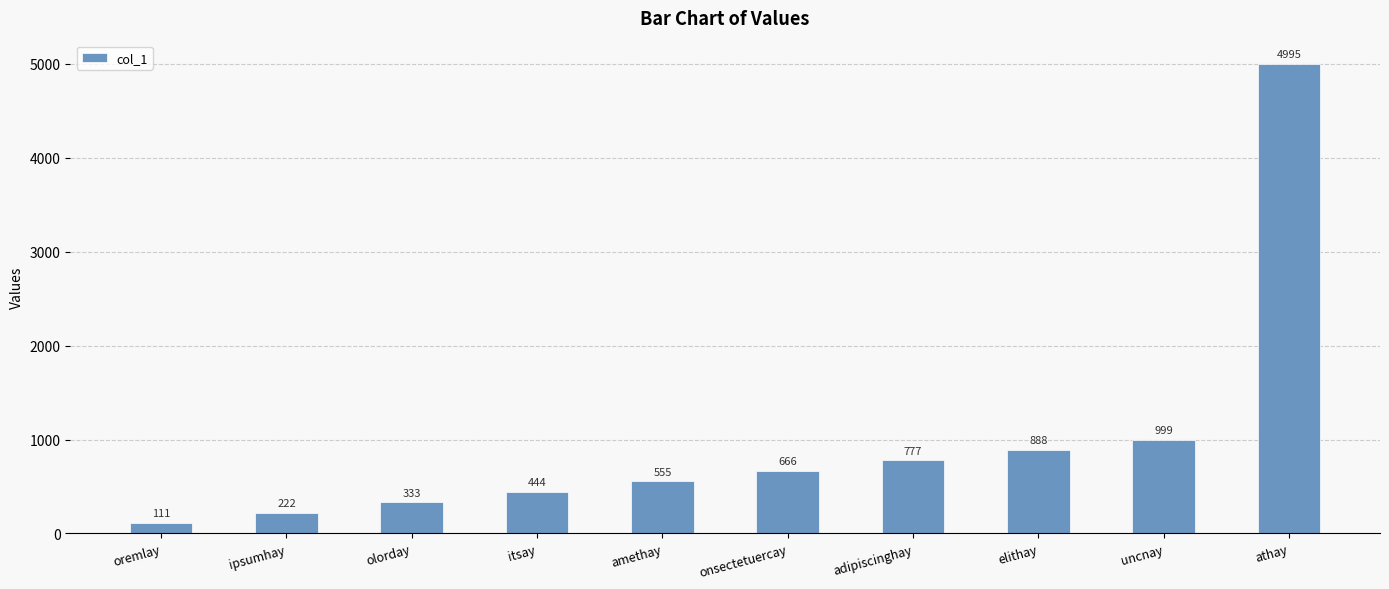

What is the sum of the values at itsay and oremlay?

555